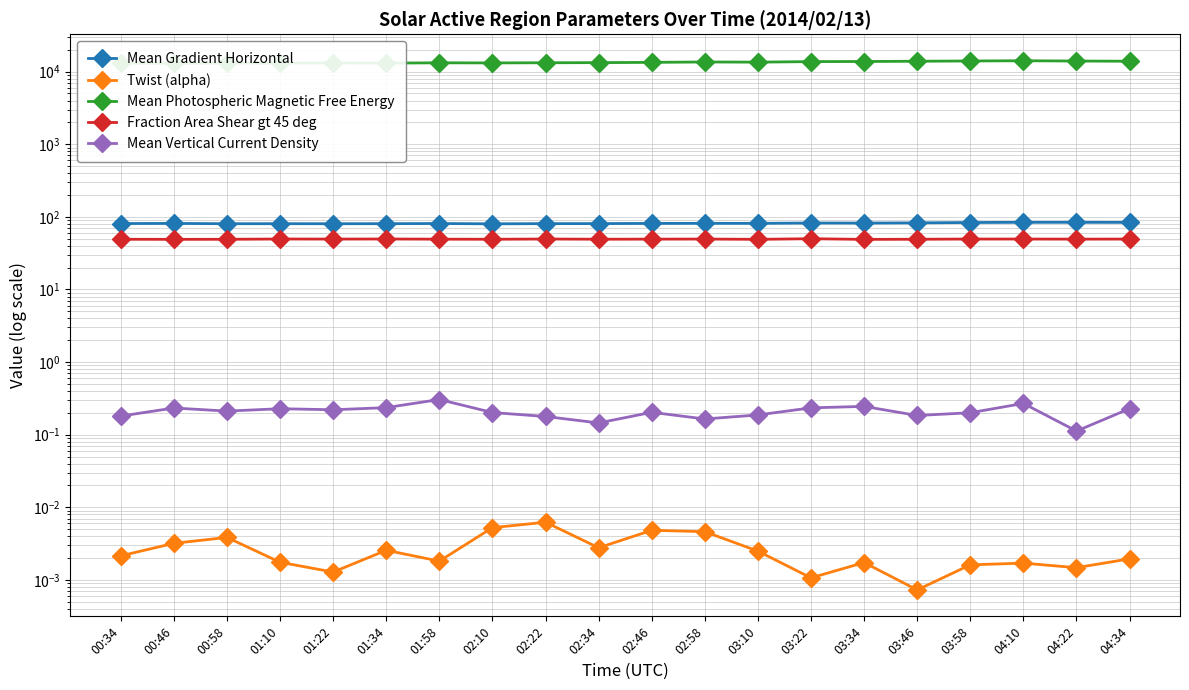

True or false: Twist (alpha) has a value of 0.0 at 03:34.

True